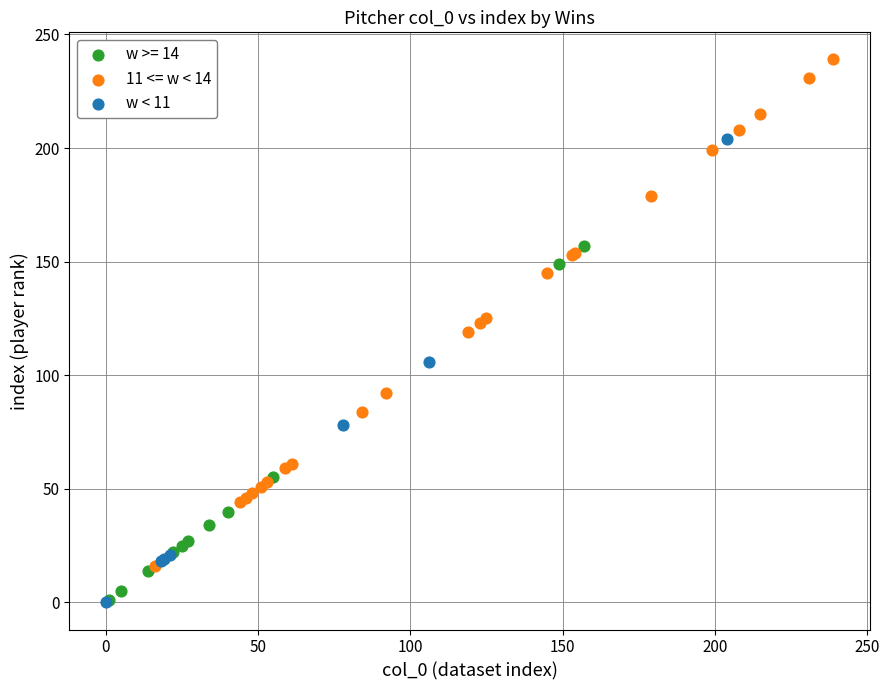

Which series has the widest spread of Y values?

11 <= w < 14